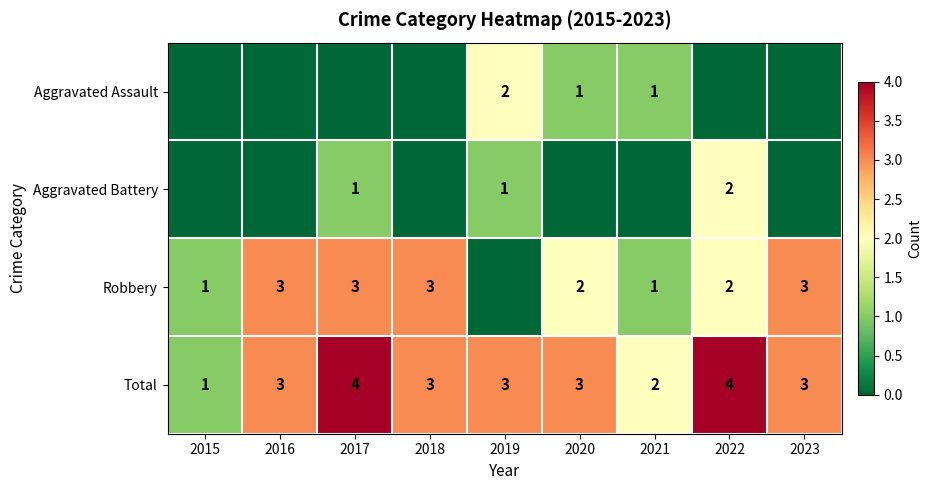

Which category has the lowest value across all series?

2015